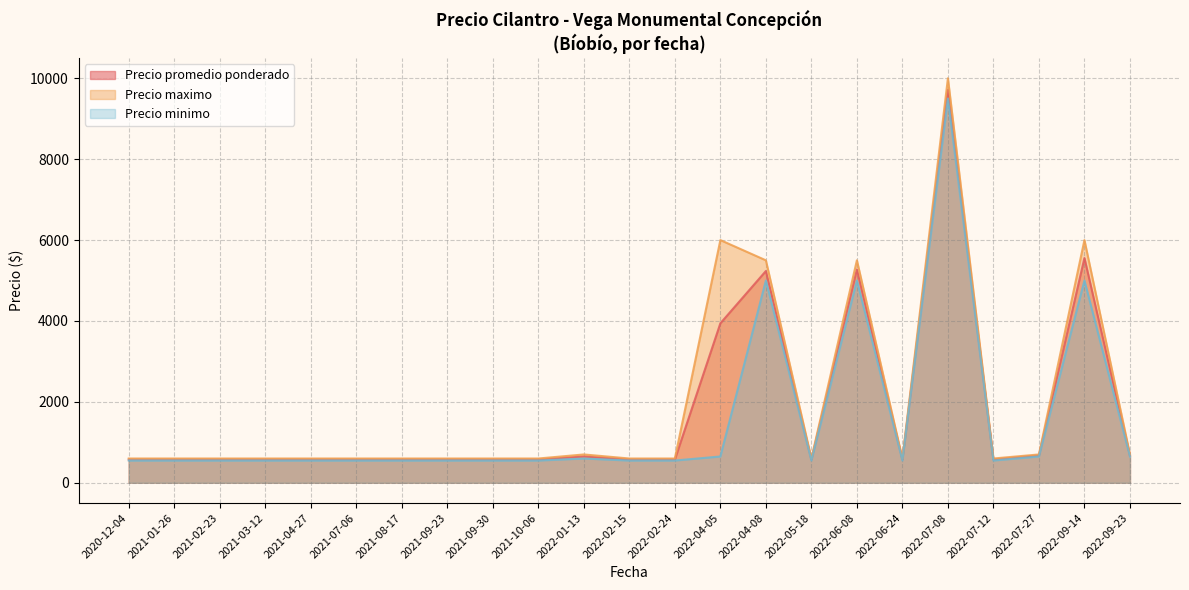

What is the minimum value shown in the chart?

550